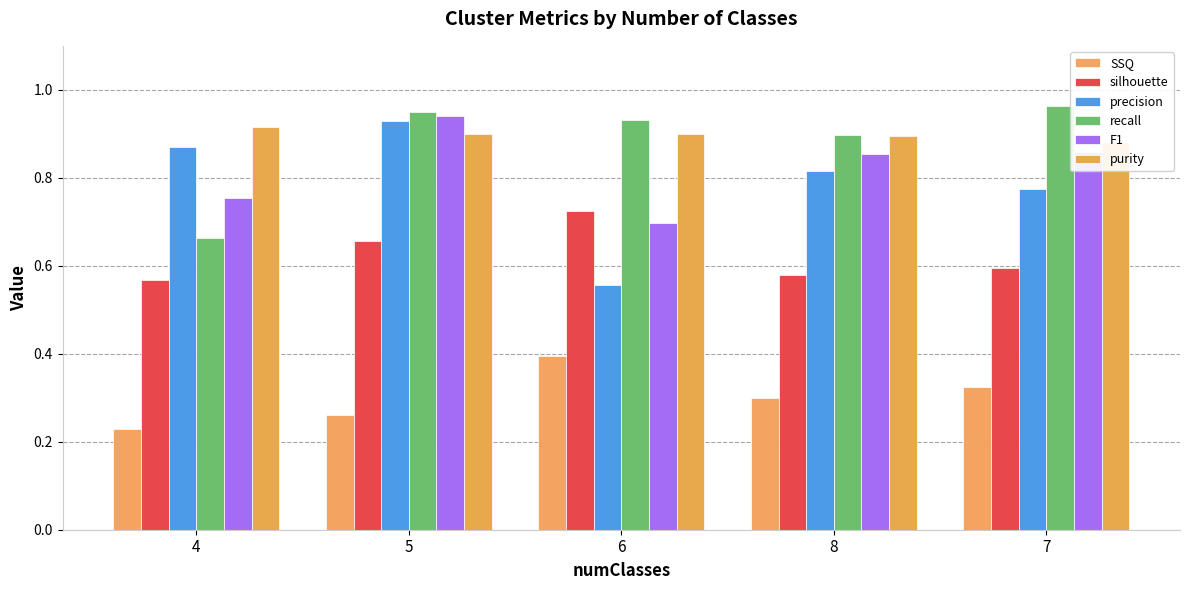

The value of precision at 5 is 1.5. True or false?

False